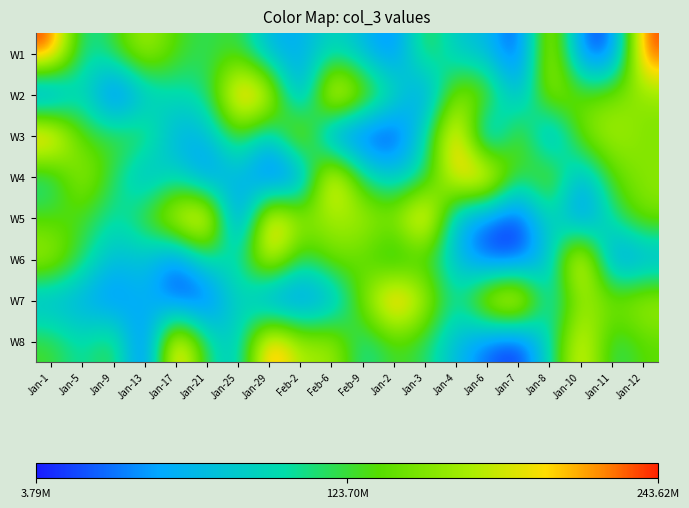

What is the difference between the highest and lowest values at Jan-21?

227660072